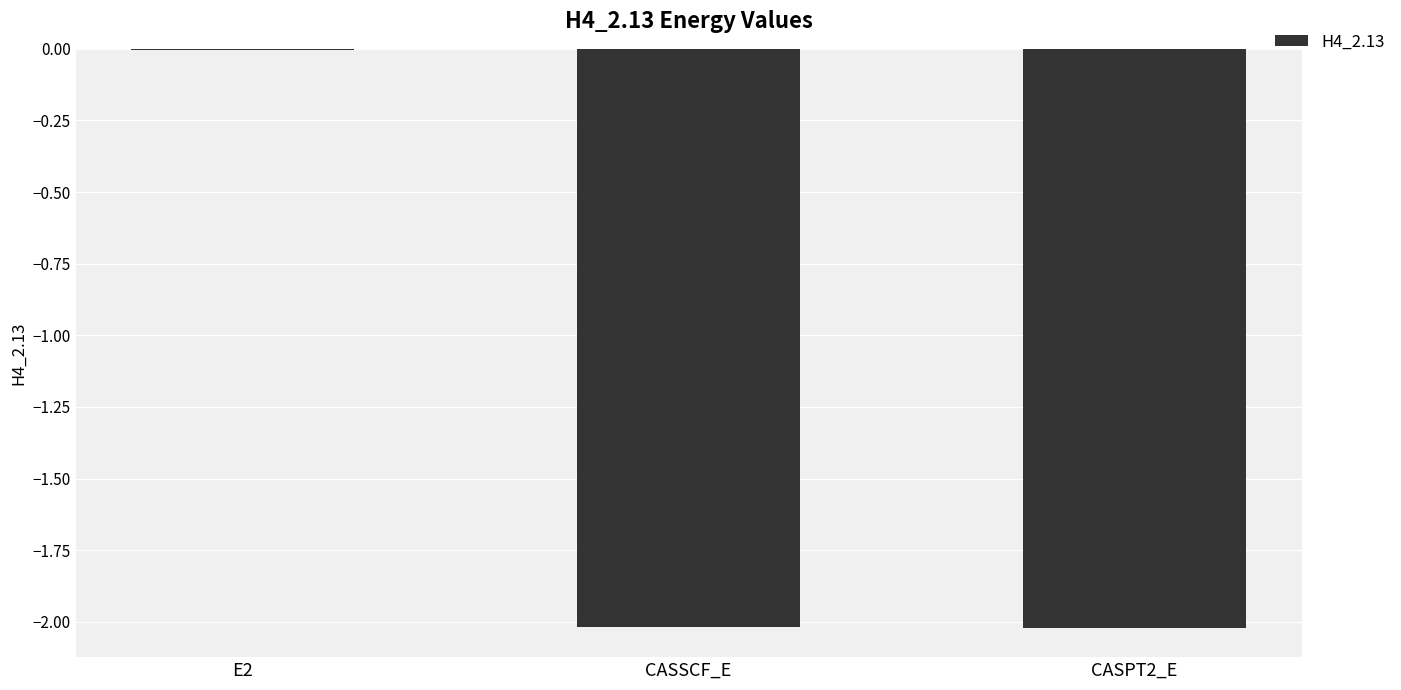

At which label is the value closest to -1?

E2